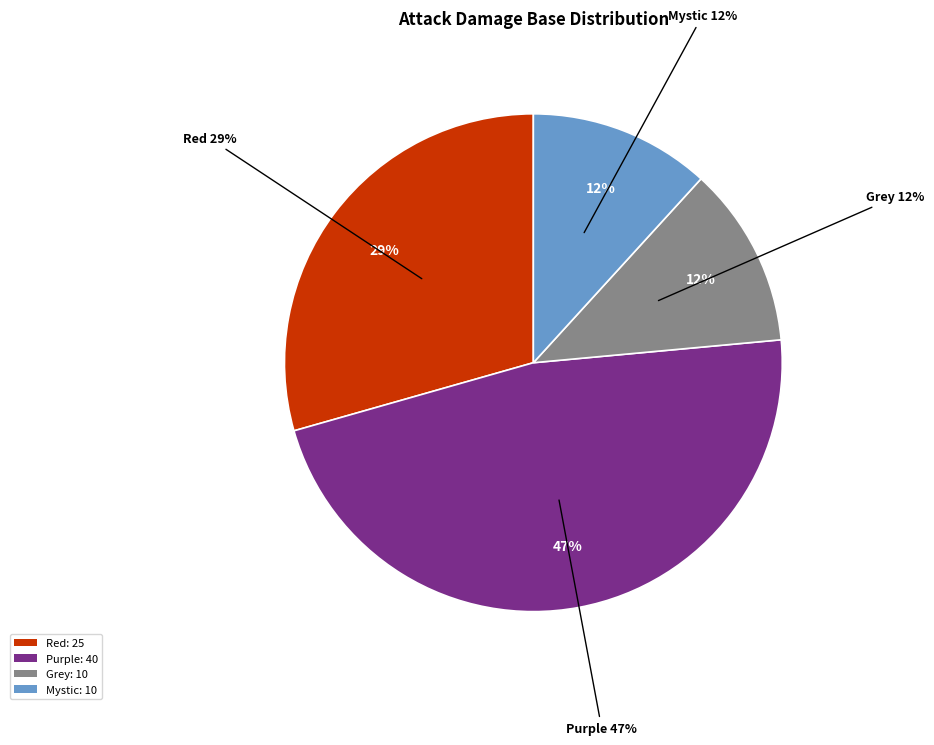

What is the total percentage of Purple and Red?

76.5%